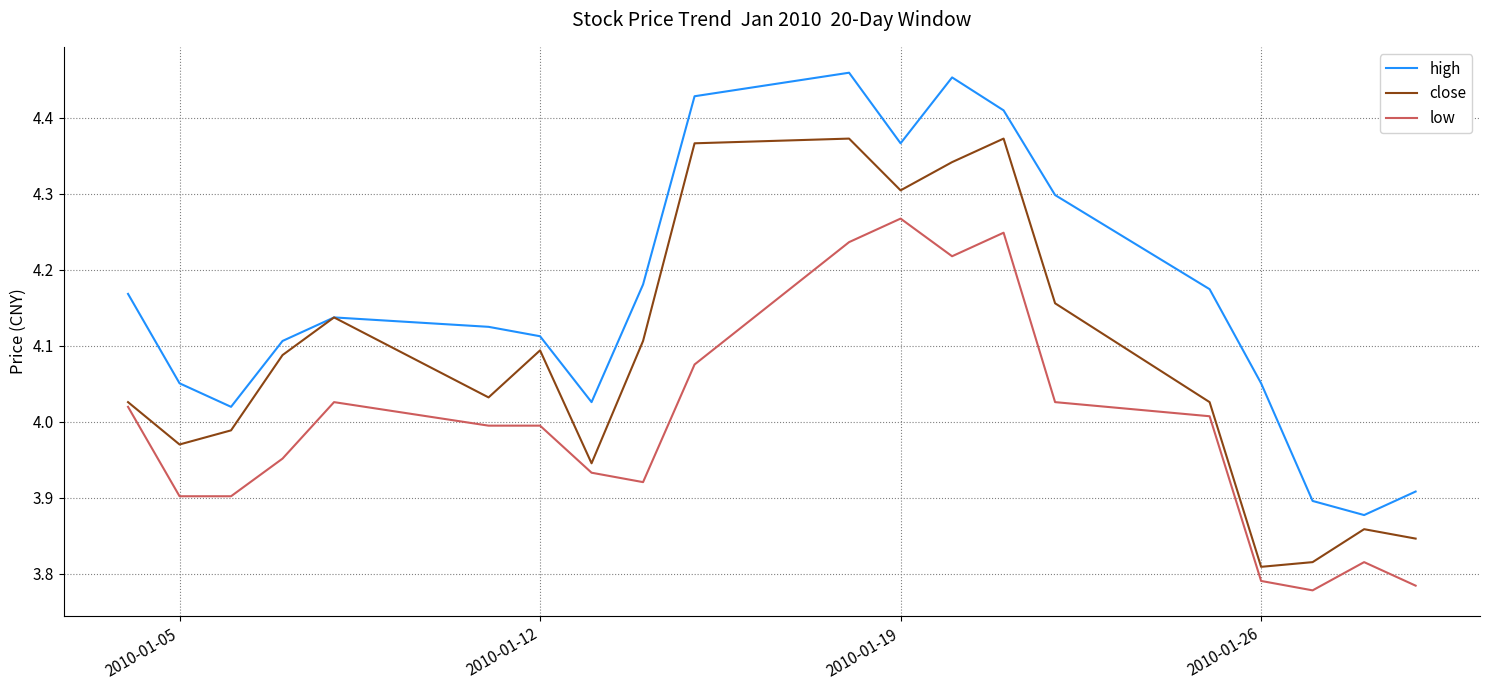

Which series has the largest total across all categories?

high